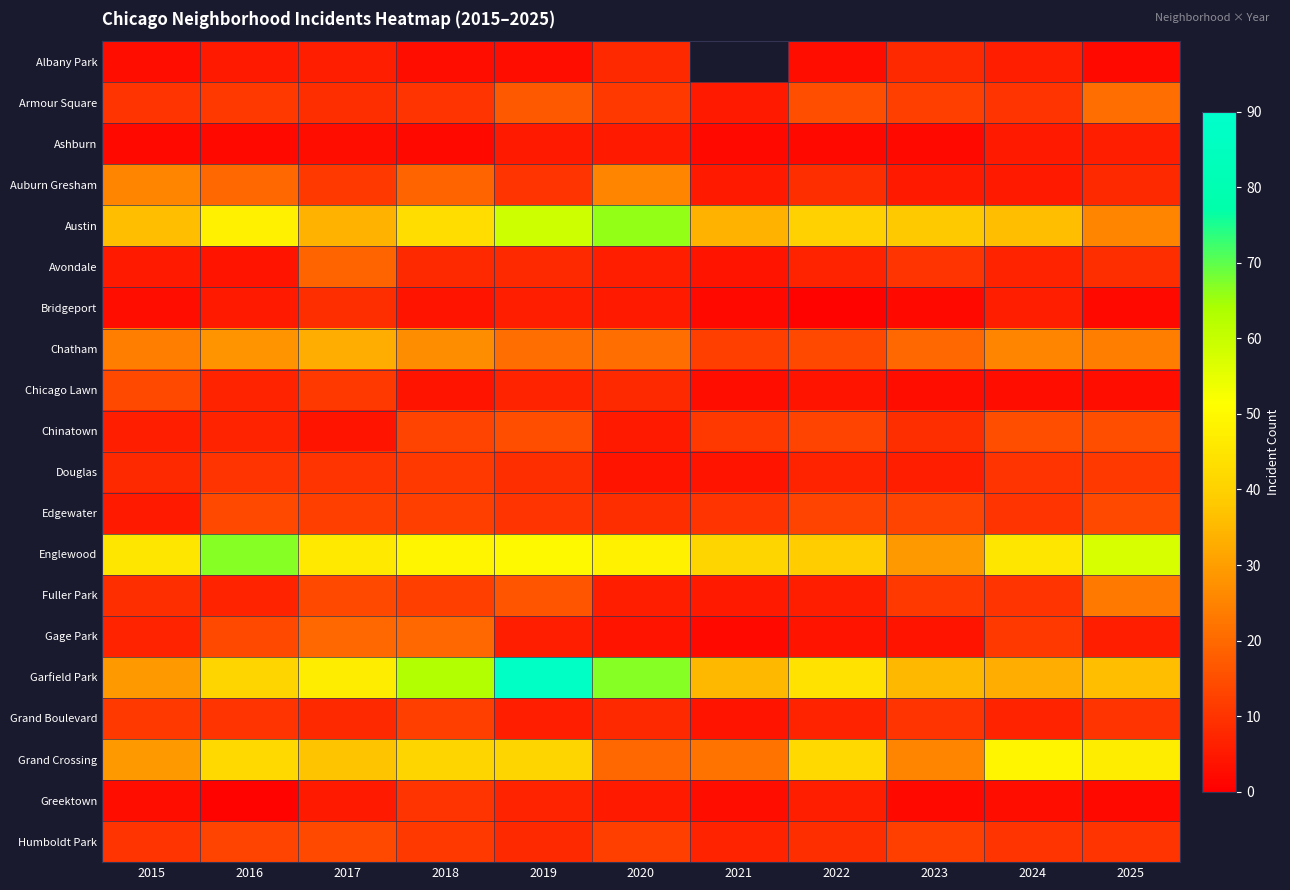

Which series changed the most between 2015 and 2016?

Englewood